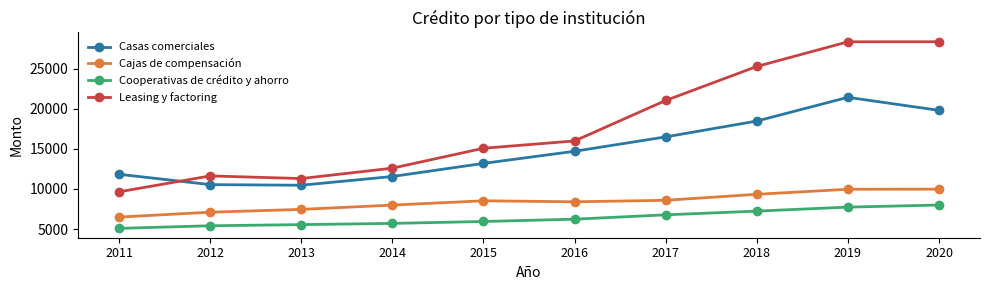

How many values in the Cooperativas de crédito y ahorro series are below 6227?

5